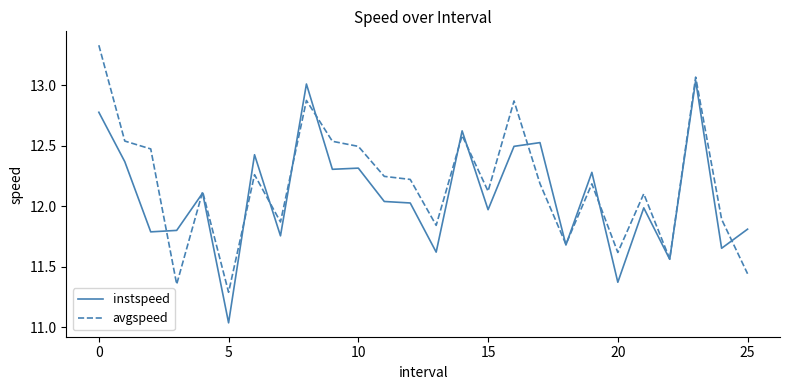

Does the chart display data point markers on the line(s)?

No